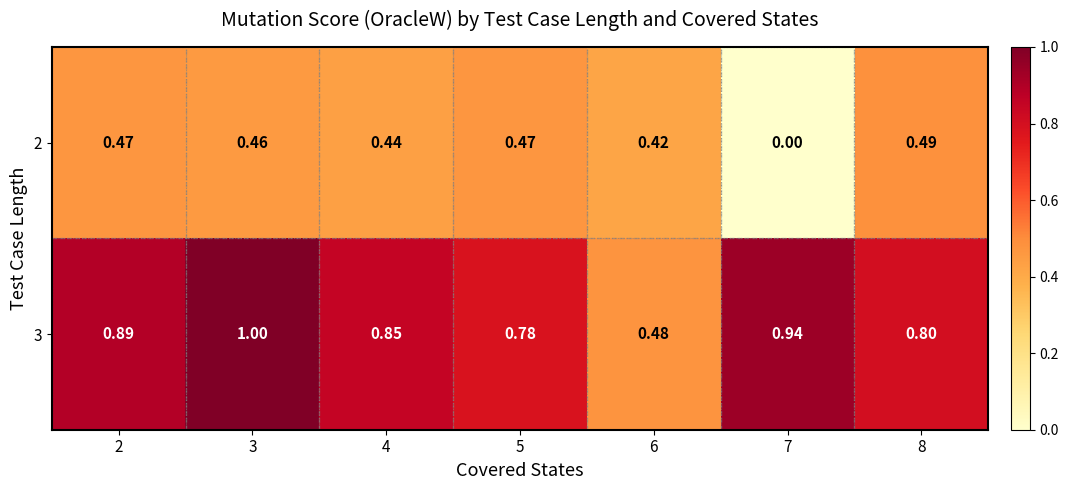

Is the value of 2 at 6 greater than the value of 3 at 2?

No